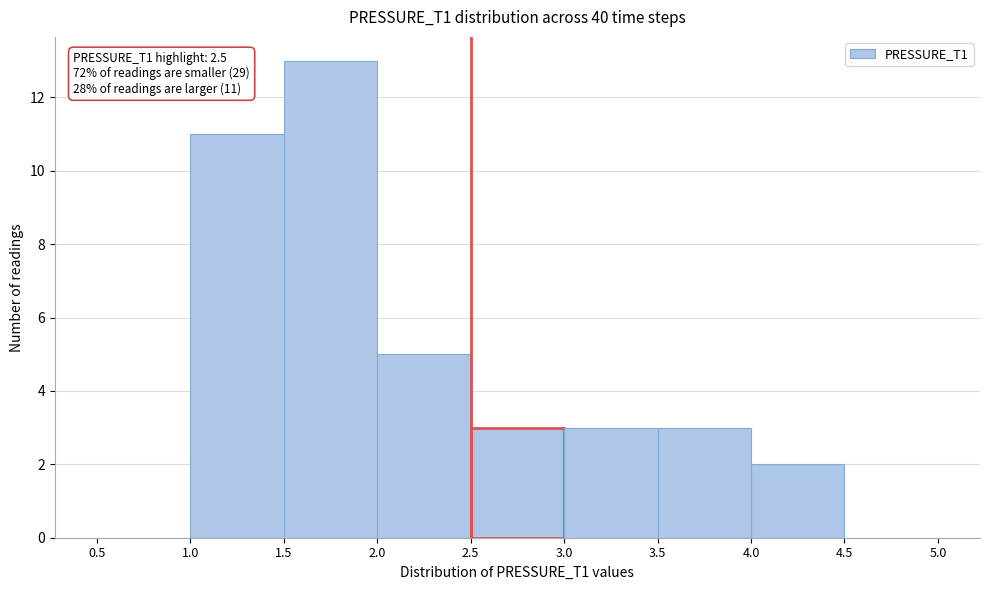

Which range on the x-axis has the tallest bar?

1.5 to 2.0